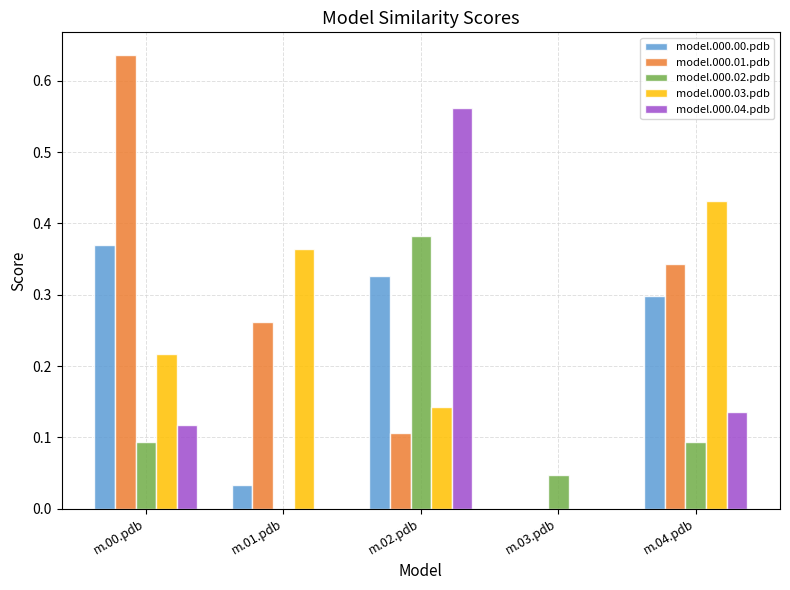

Which series has the widest spread of values?

model.000.01.pdb